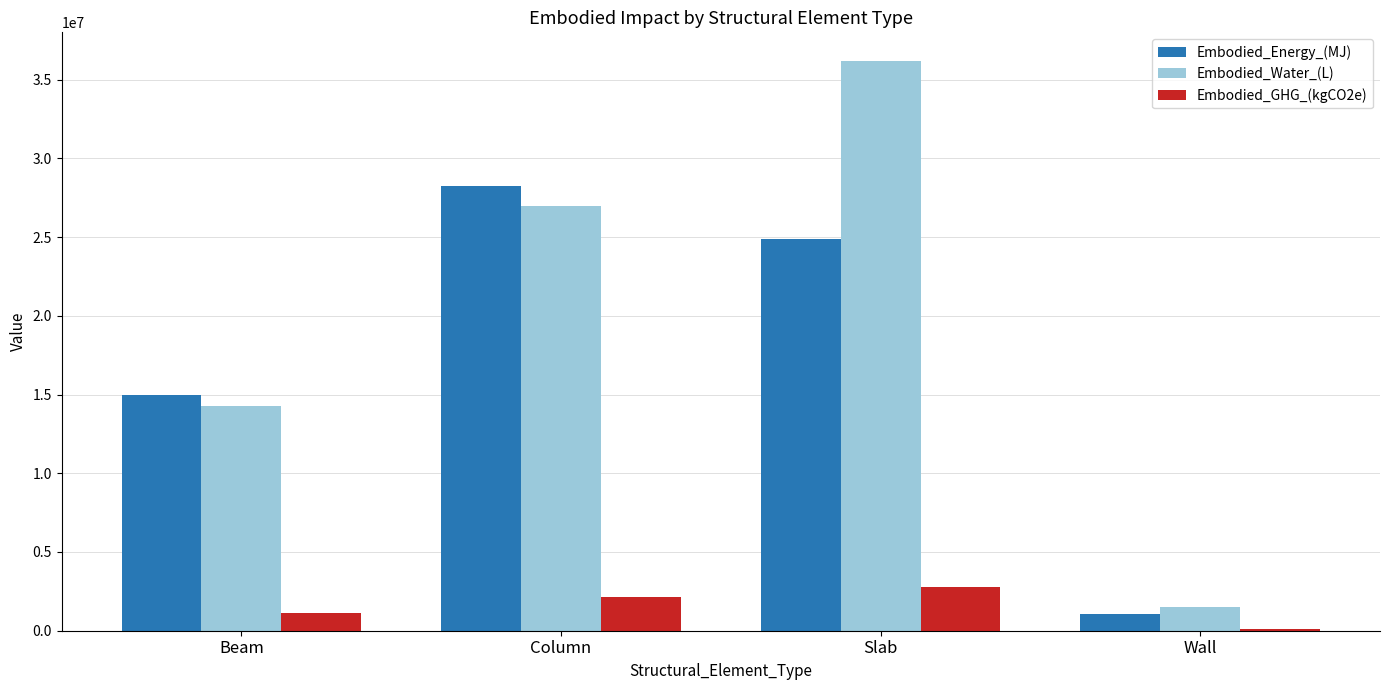

What are all the series names shown in the legend?

Embodied_Energy_(MJ), Embodied_Water_(L), Embodied_GHG_(kgCO2e)